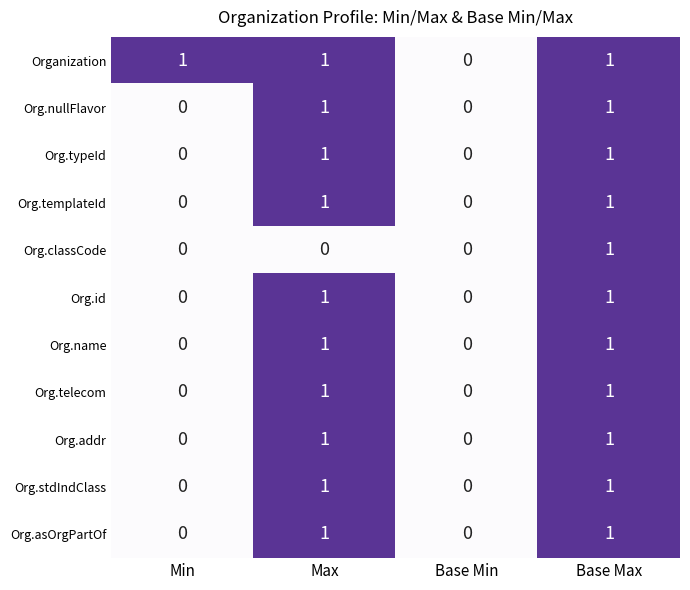

At which category is the sum across all series the highest?

Base Max